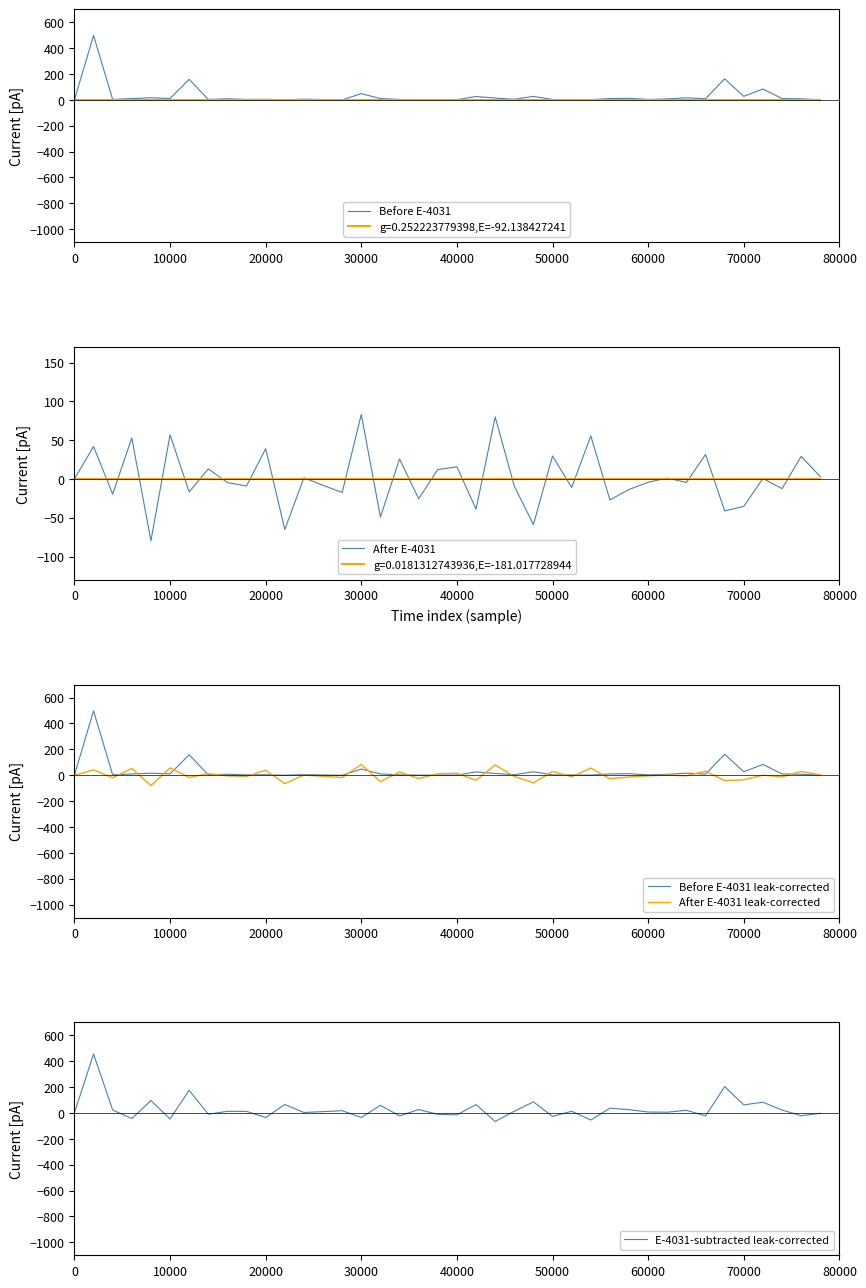

What is the minimum value for After E-4031 leak-corrected?

-79.7